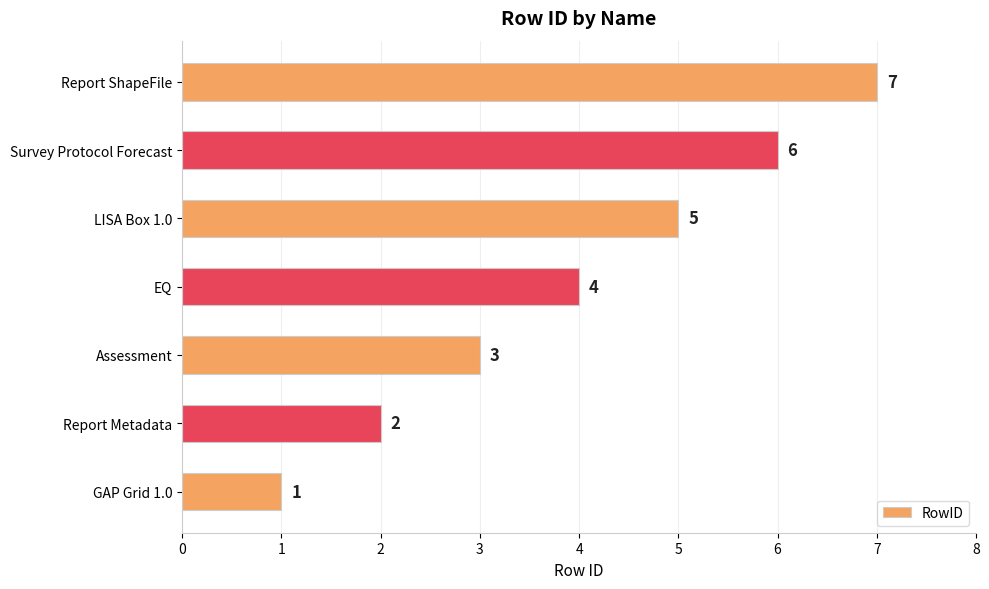

Between EQ and LISA Box 1.0, which is larger?

LISA Box 1.0